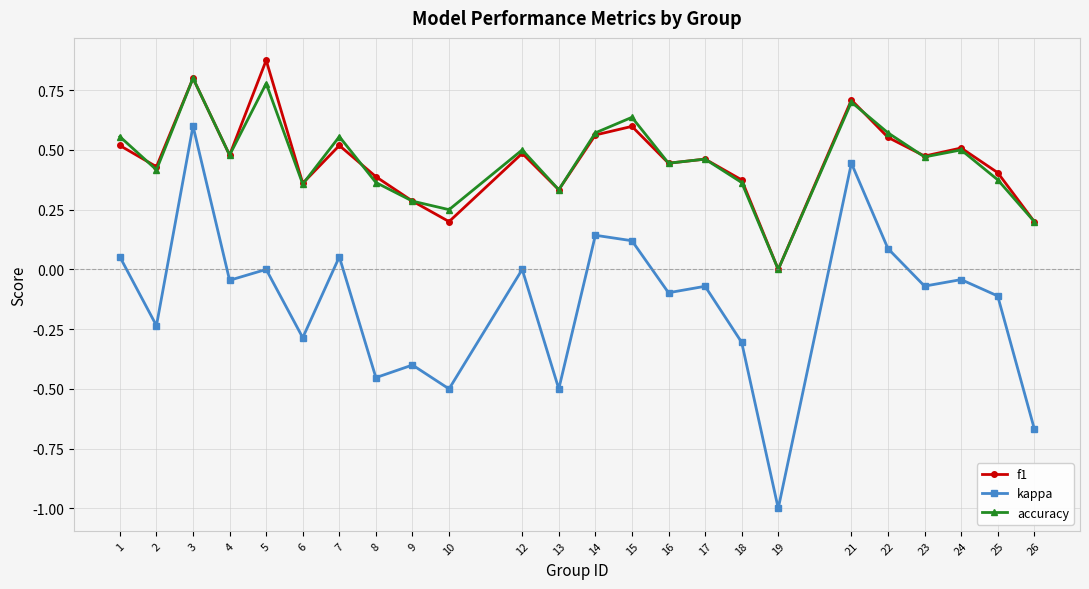

True or false: f1 and kappa cross at least once.

False